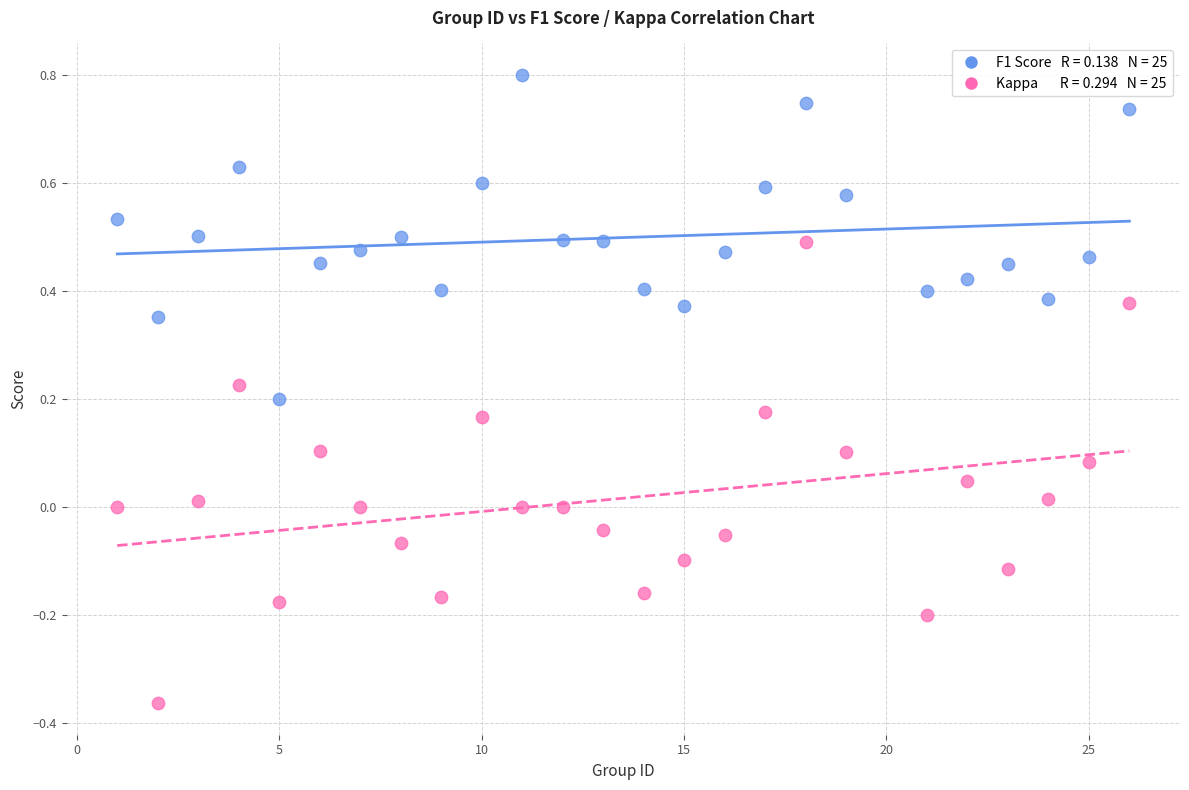

Across all data points, what is the range of X values (max minus min)?

25.0